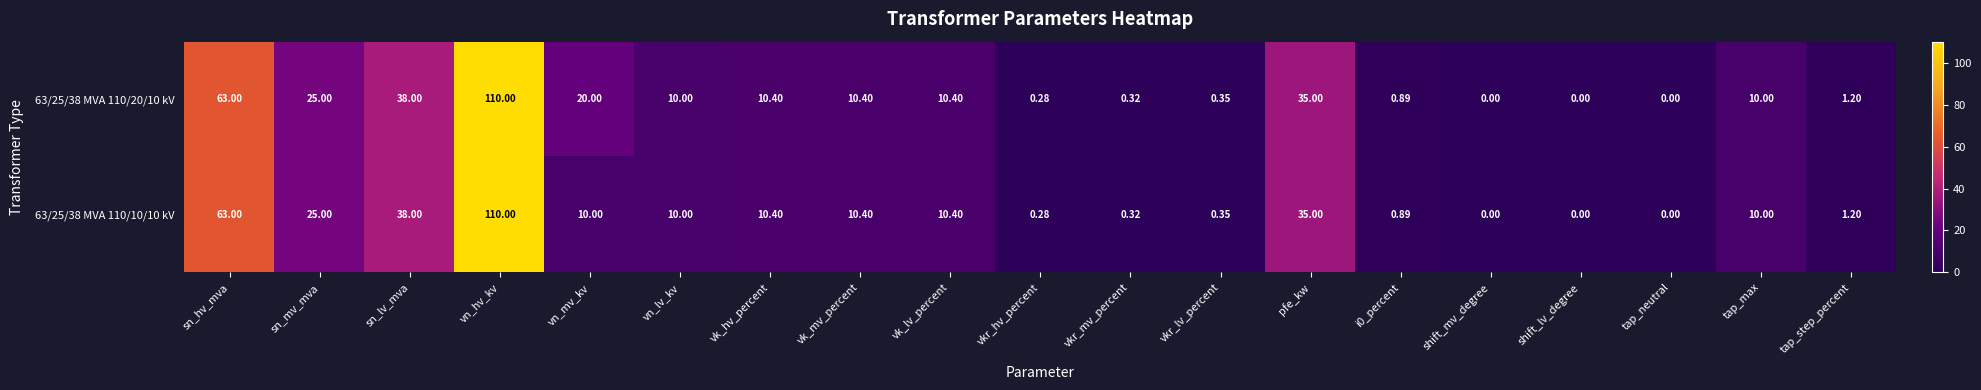

Is the value of 63/25/38 MVA 110/10/10 kV at i0_percent greater than the value of 63/25/38 MVA 110/20/10 kV at sn_lv_mva?

No